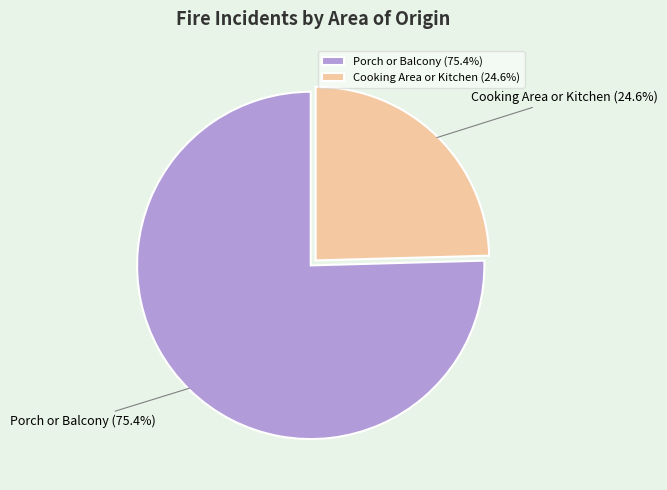

Which slice is the largest?

Porch or Balcony